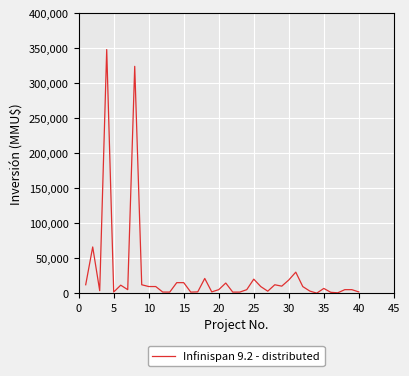

What is the difference between the maximum and minimum values?

347990